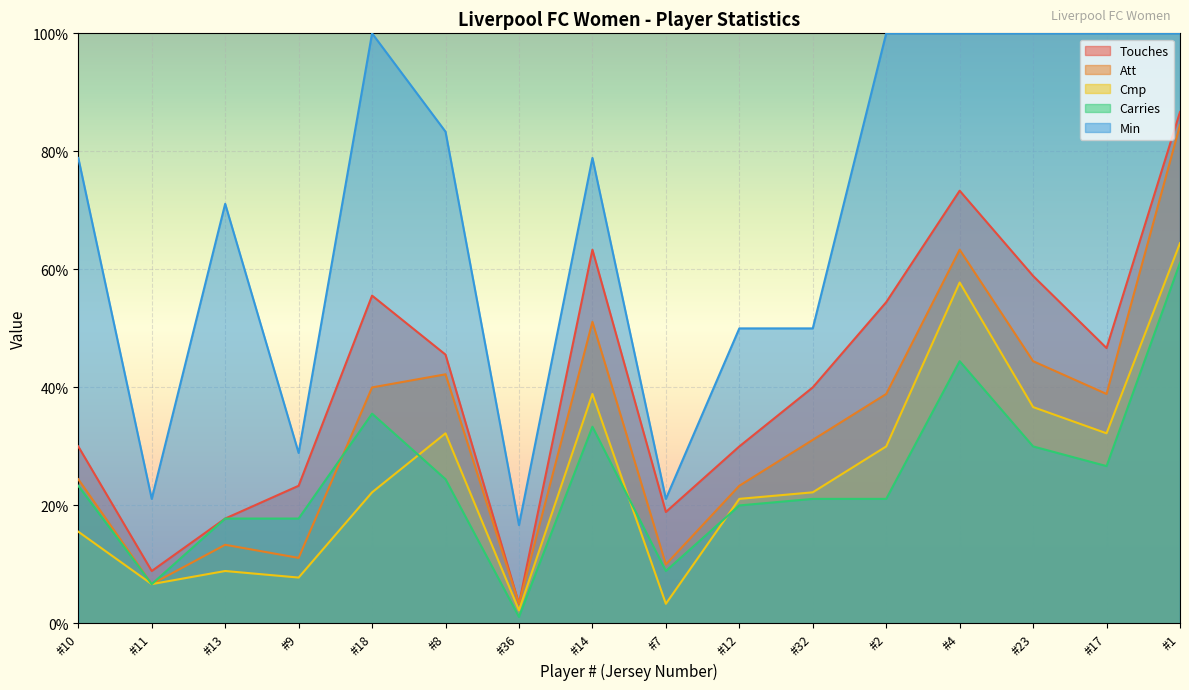

True or false: Carries has a value of 24.4 at #8.

True